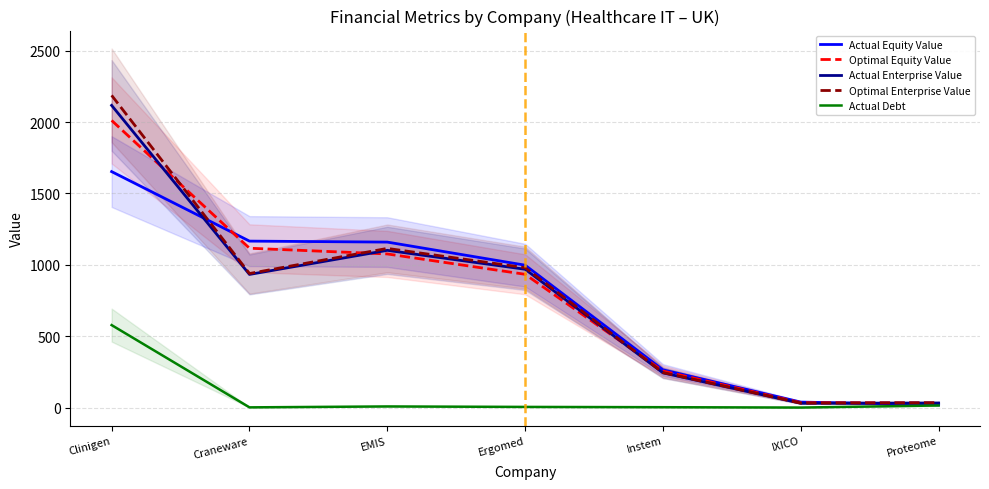

How many lines are shown in the chart?

5